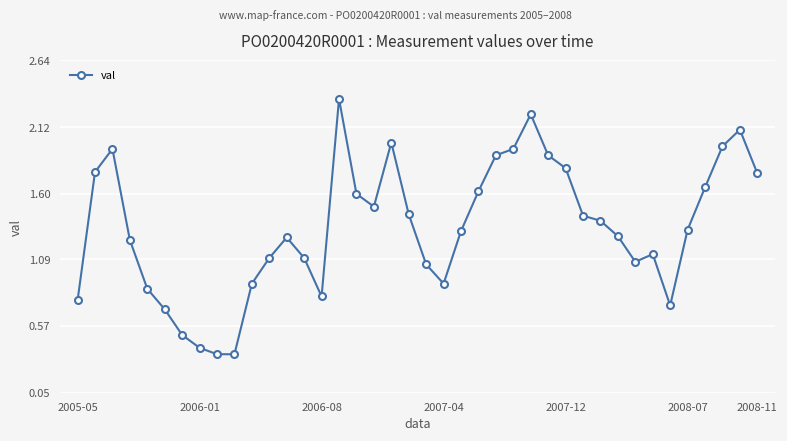

True or false: there are more than 0 points higher than both neighbors.

True